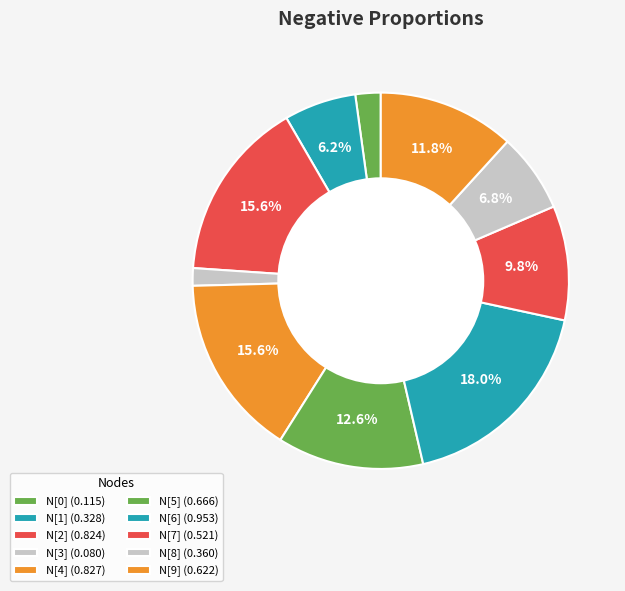

What percentage is the N[2] slice, to the nearest percent?

16%